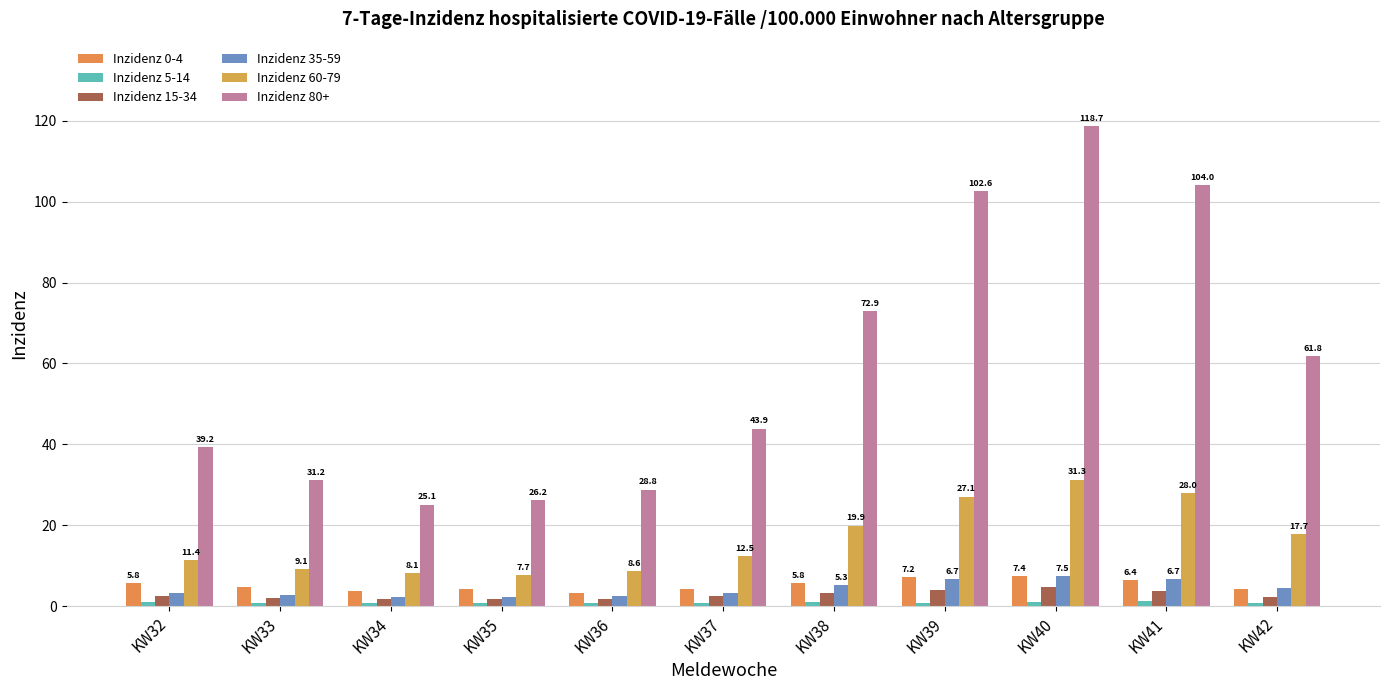

Which label corresponds to the largest value in the chart?

KW40